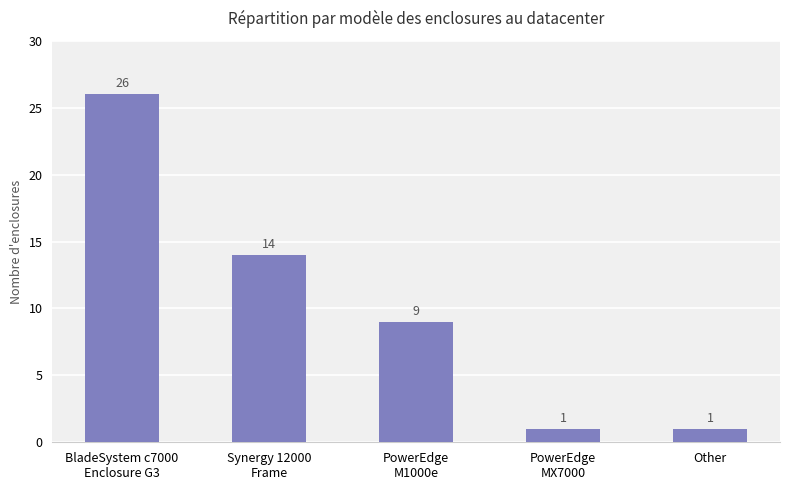

What is the greatest value displayed?

26